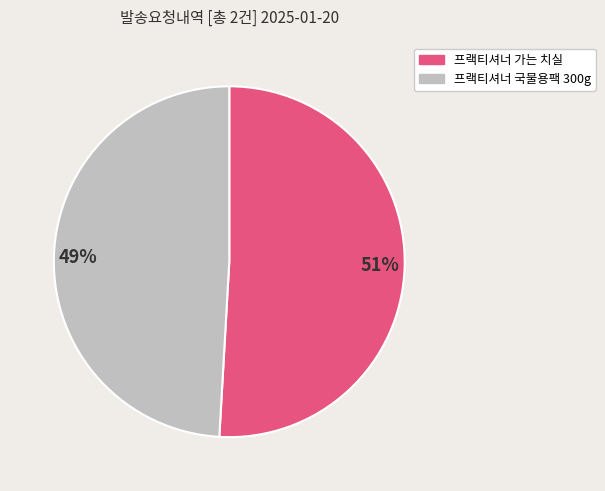

Count the number of slices in the pie.

2